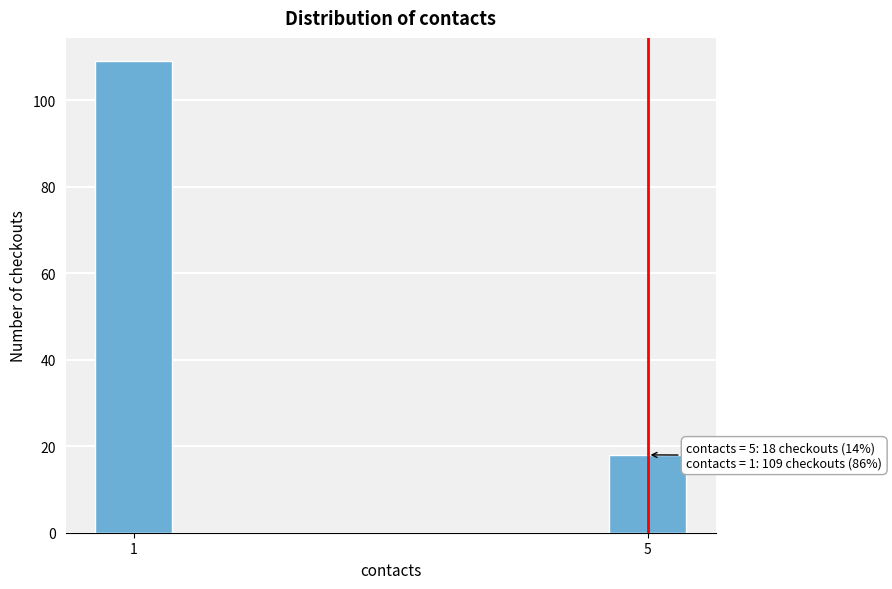

Reading left to right, list all the values displayed in this chart.

109	18